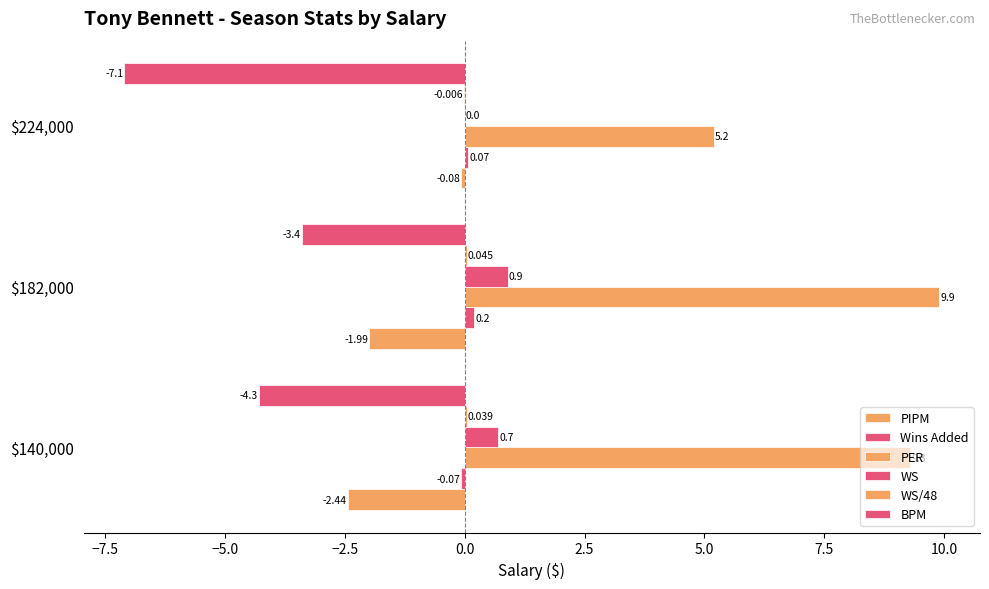

Count the number of categories in the chart.

3